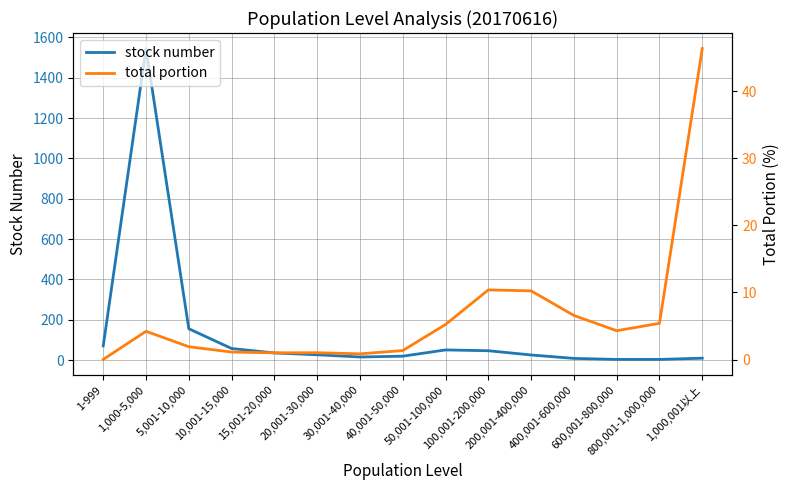

Count the number of data series in this chart.

2